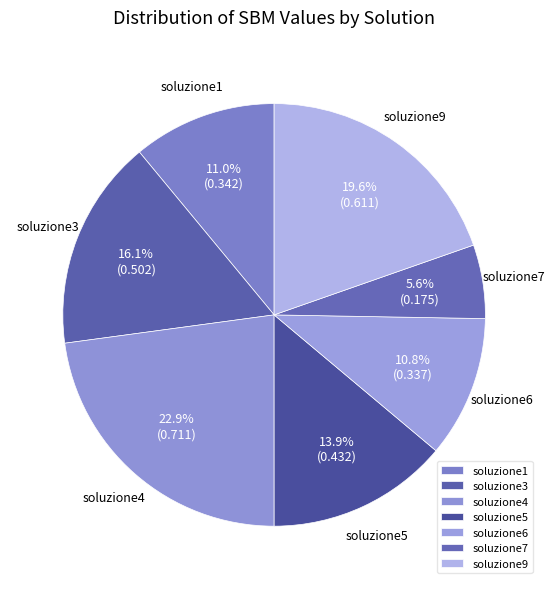

Which category has the smallest portion of the pie?

soluzione7